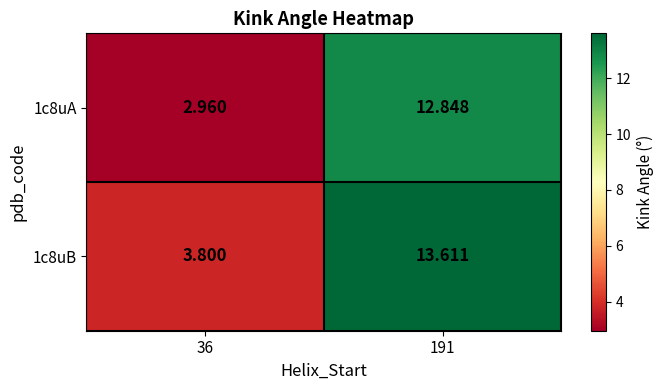

Is the value of 1c8uB at 191 greater than the value of 1c8uA at 36?

Yes